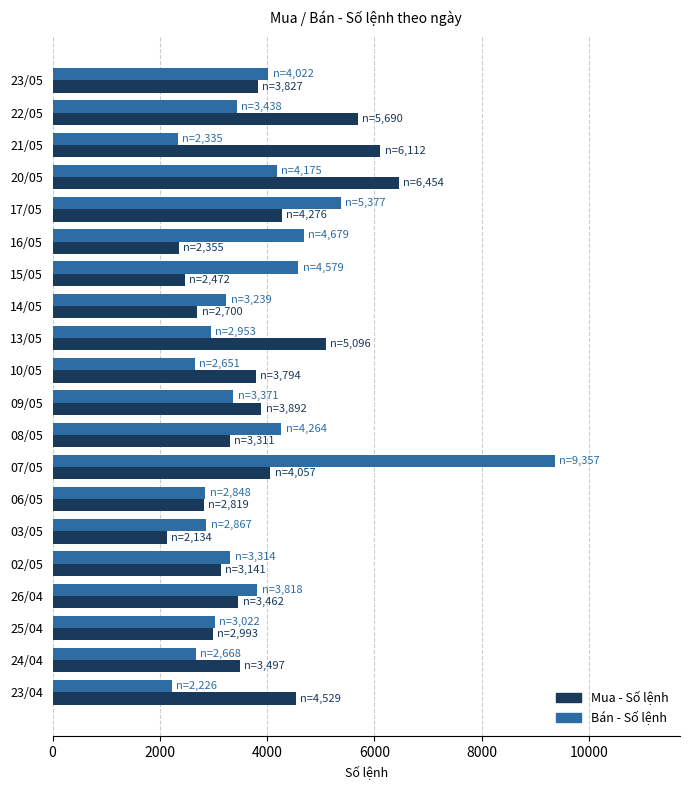

What is the greatest value displayed?

9357